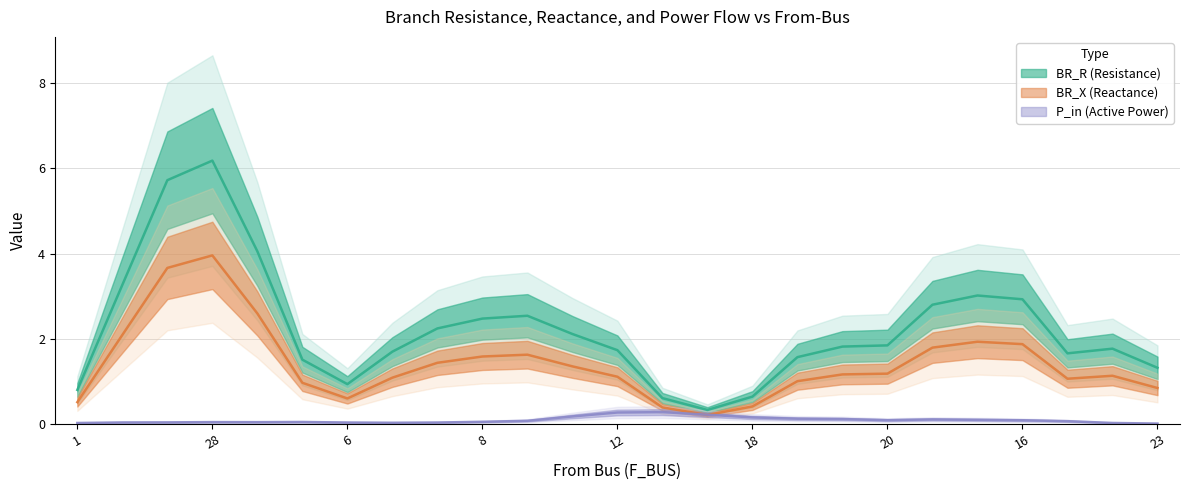

What is the average value of the BR_R series?

2.3